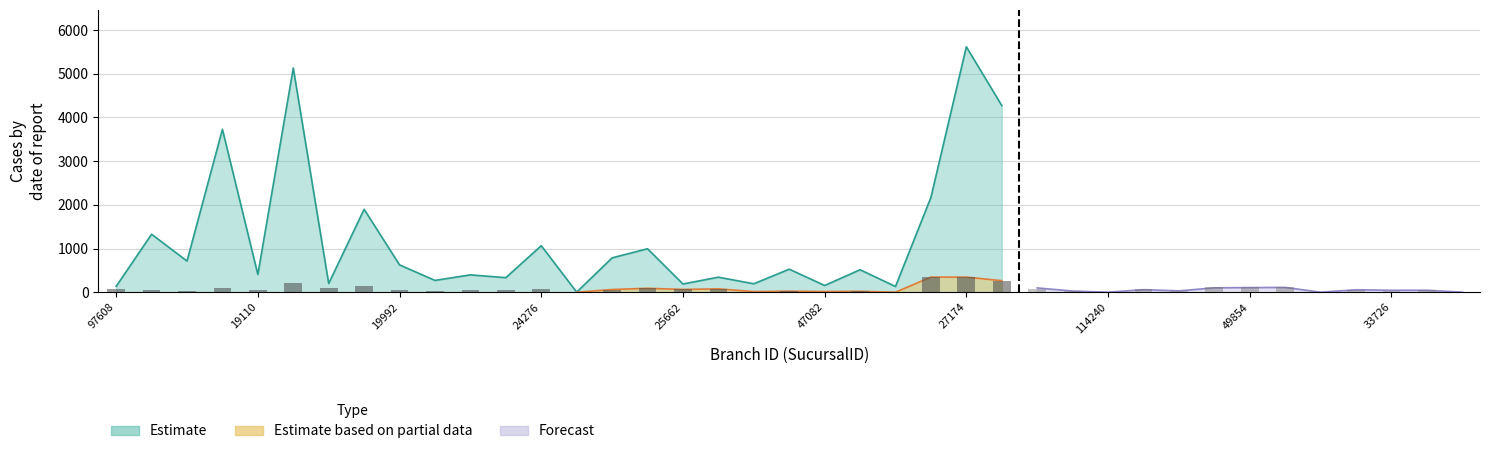

What is the highest value of the Estimate based on partial data series?

346